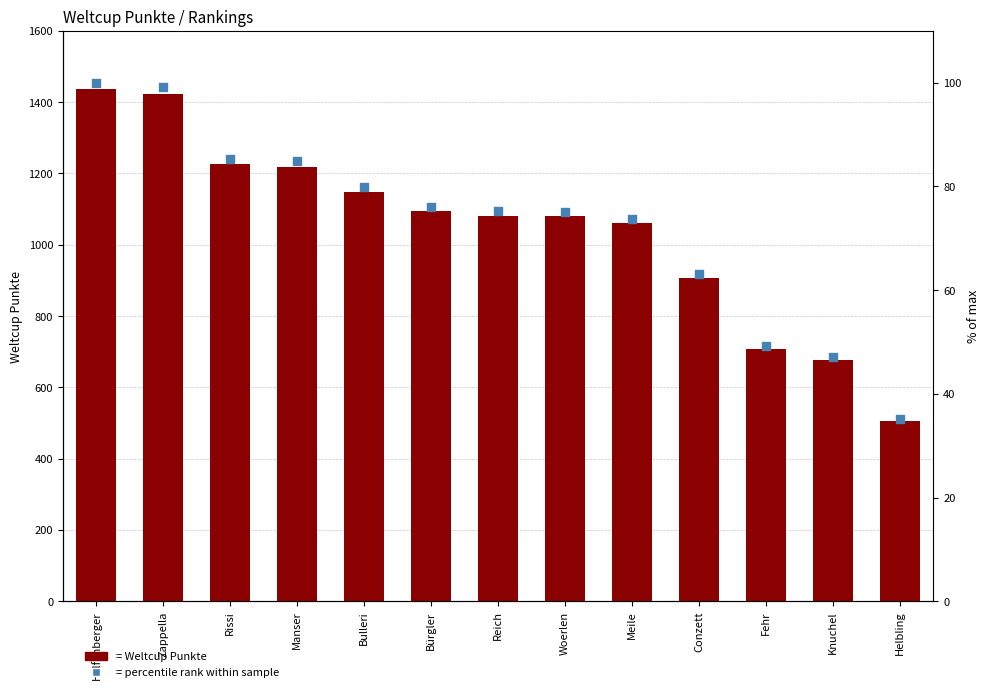

Which series has the widest spread of Y values?

Weltcup Punkte